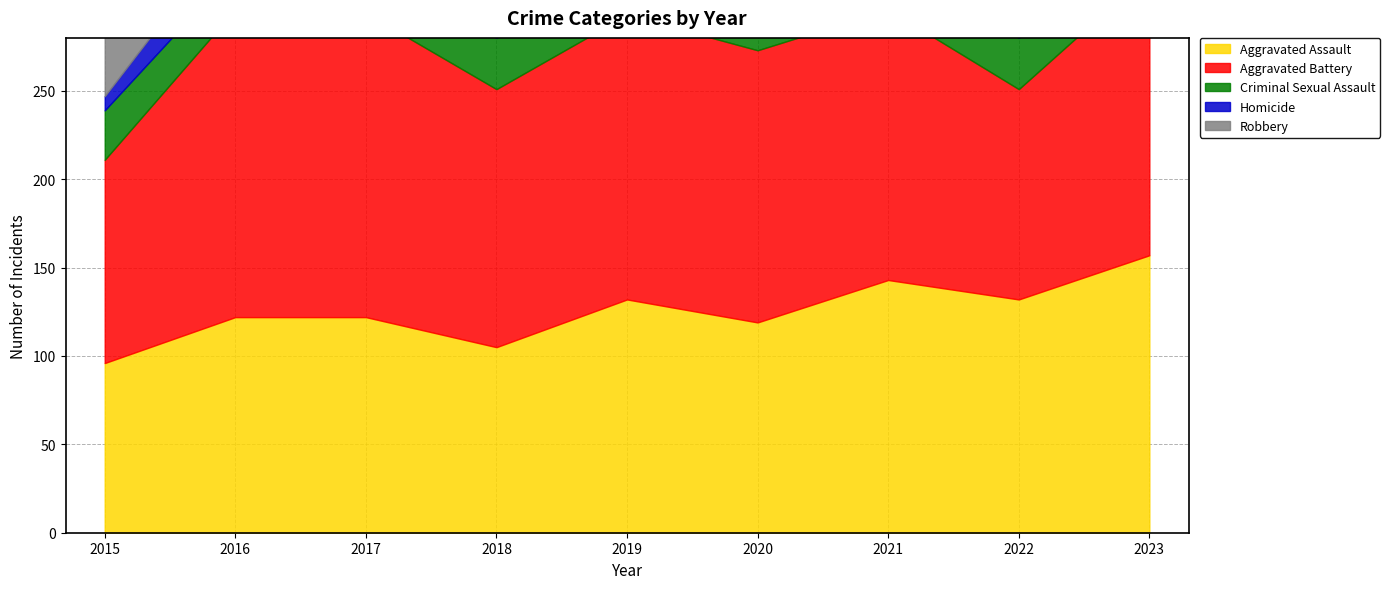

True or false: Homicide and Aggravated Battery intersect in this chart.

False